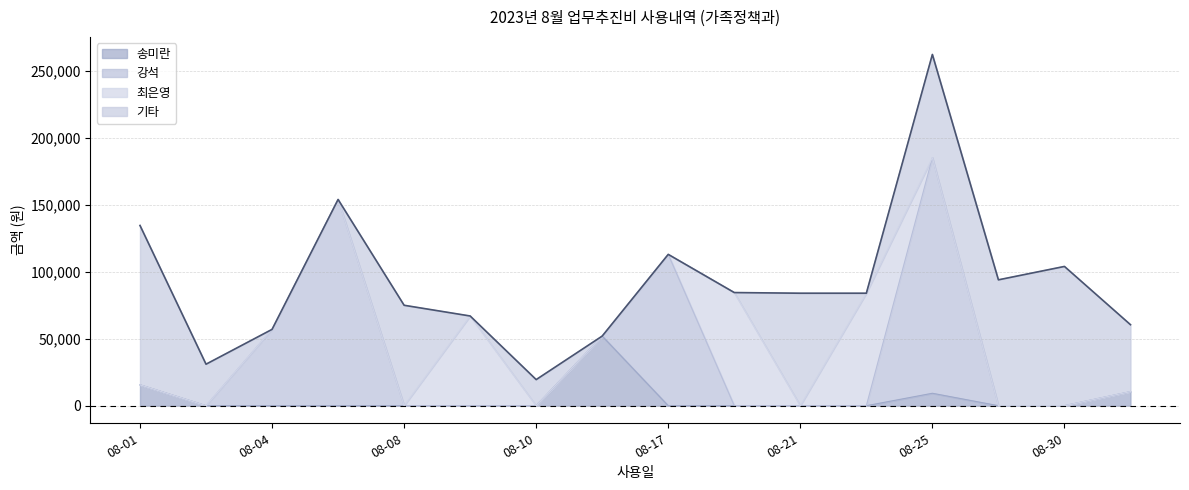

The value of 기타 at 2023-08-31 is 50000. True or false?

True